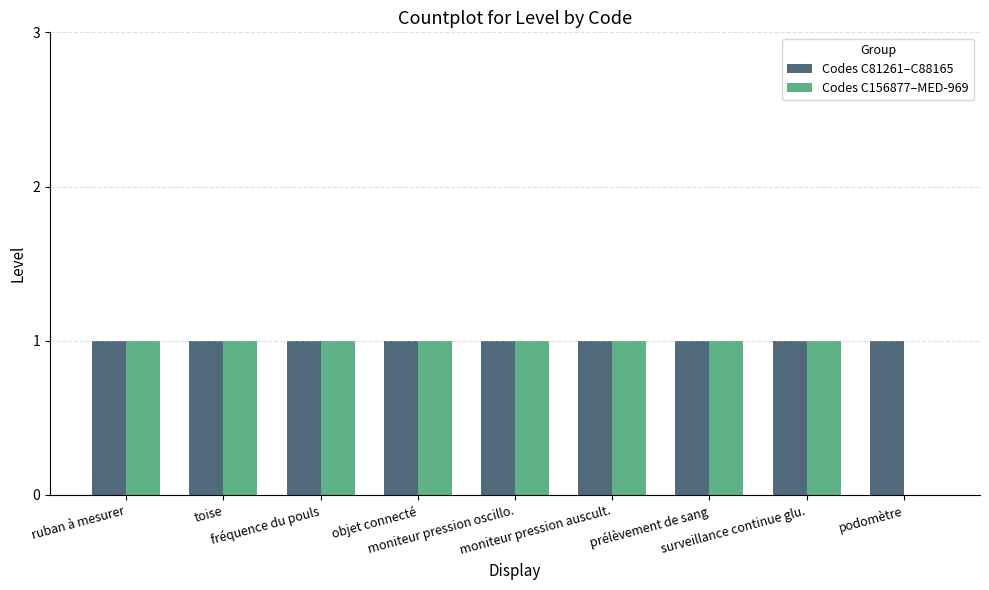

What value does the Codes C81261–C88165 series have at toise?

1